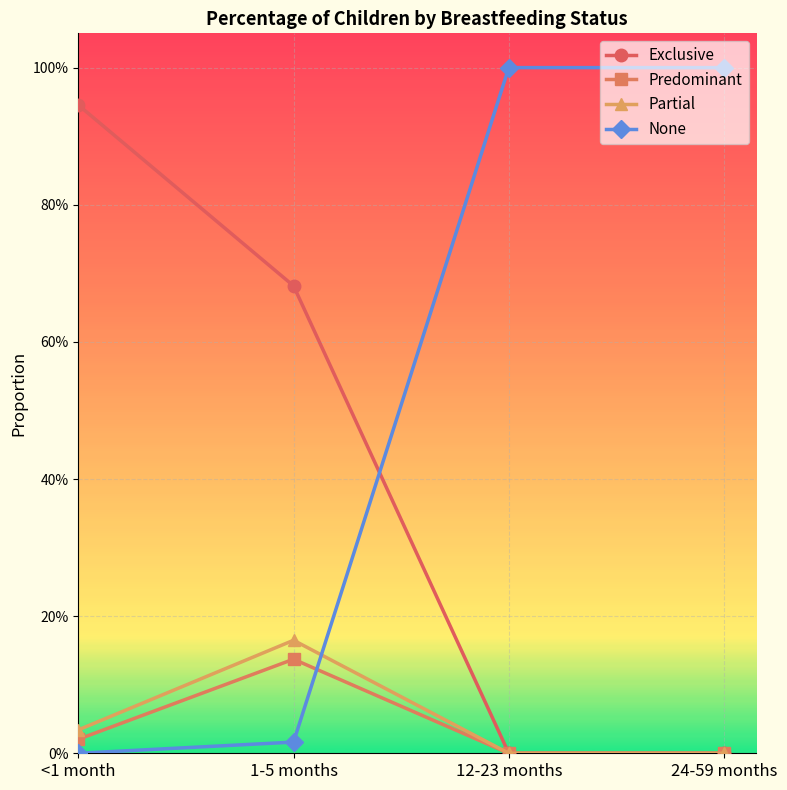

Between which two adjacent categories do None and Predominant first intersect?

1-5 months and 12-23 months